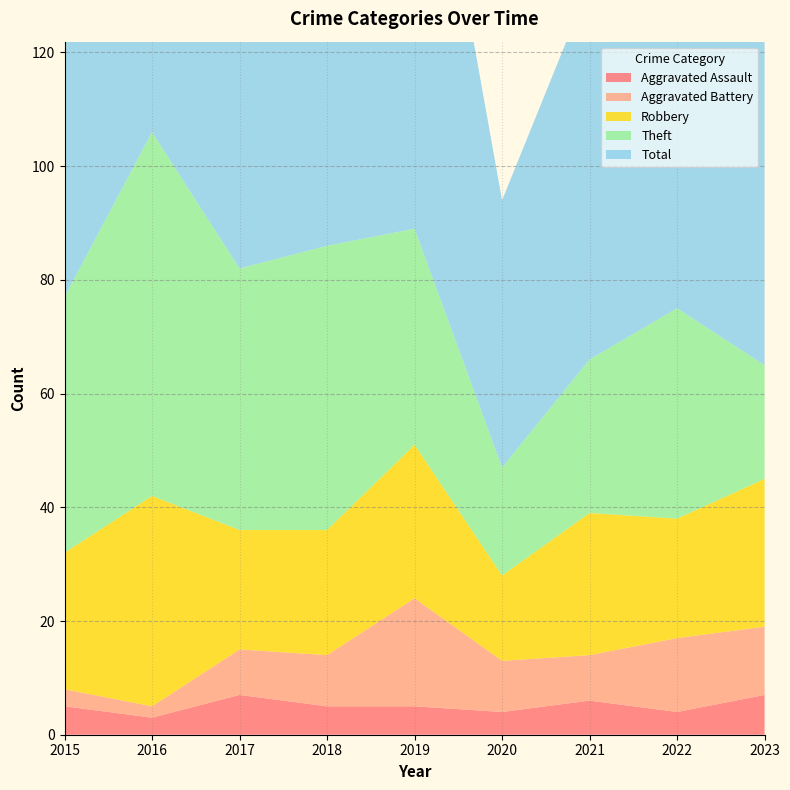

At how many categories does at least one series exceed 2?

9